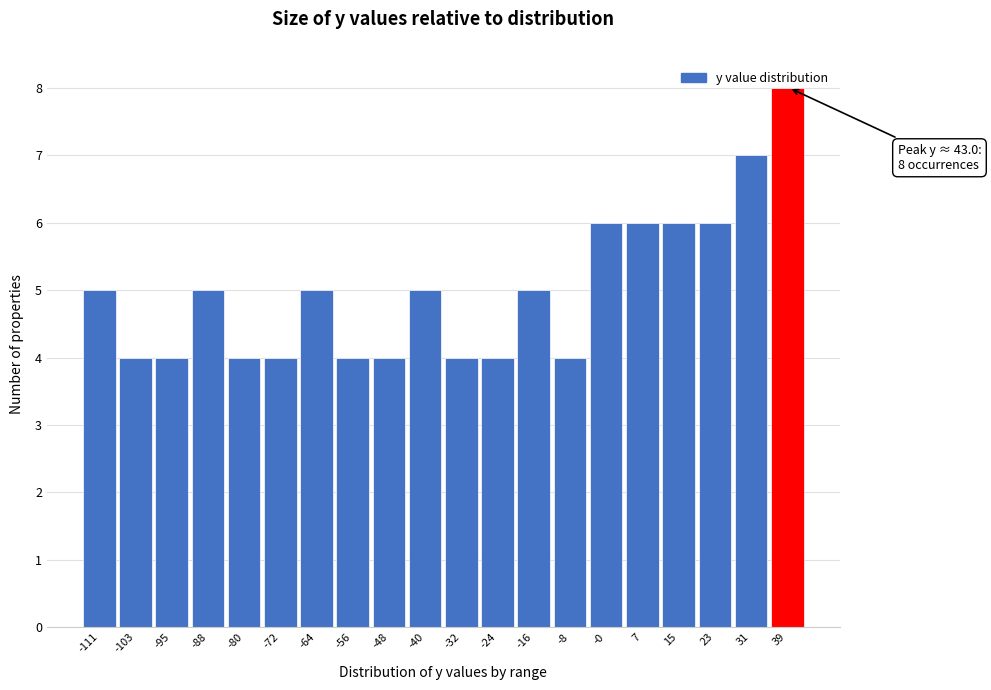

What is the sum of all values?

100